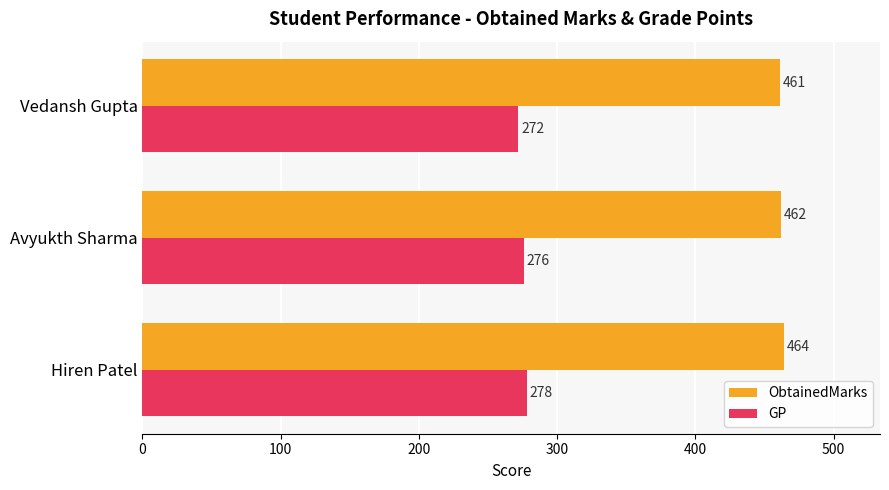

Count the GP values in the range 272 to 278.

3